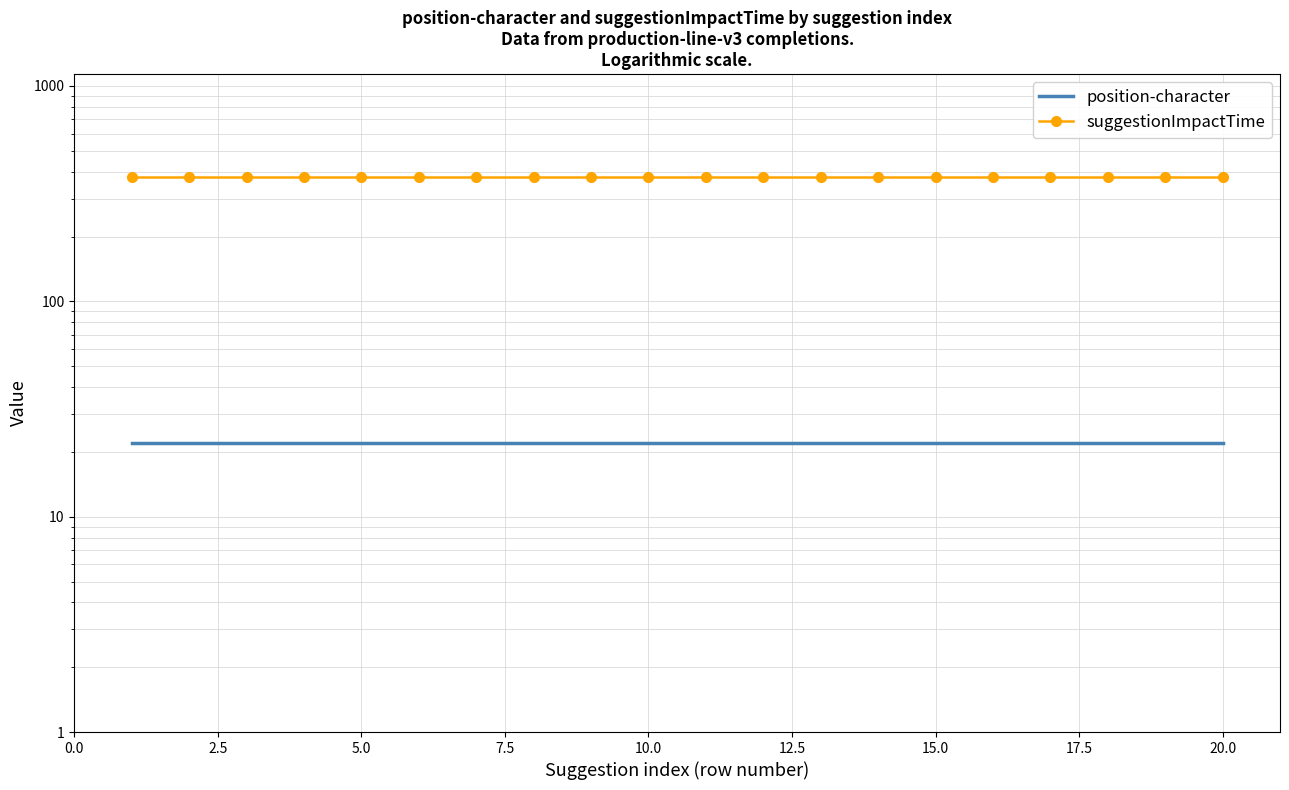

True or false: suggestionImpactTime and position-character intersect in this chart.

False